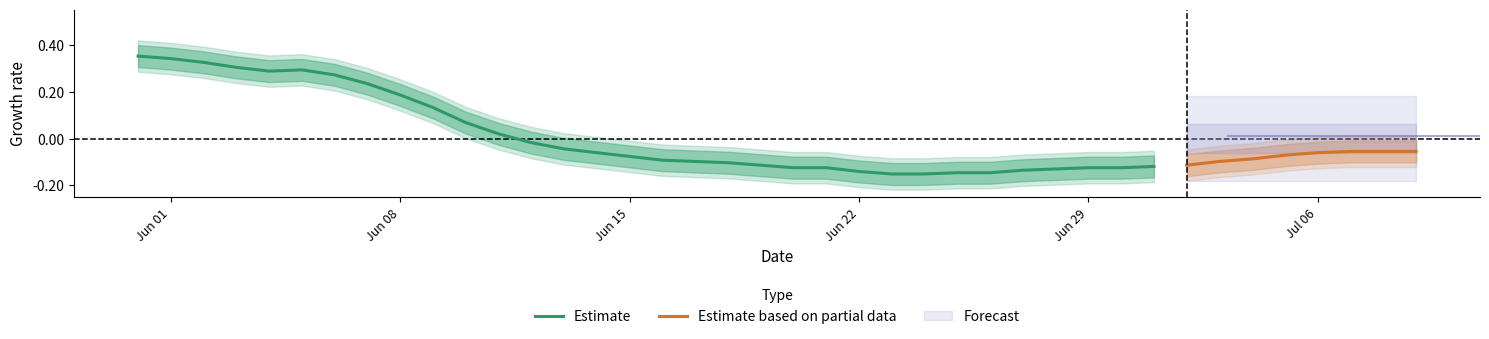

True or false: Estimate and Estimate based on partial data cross at least once.

False